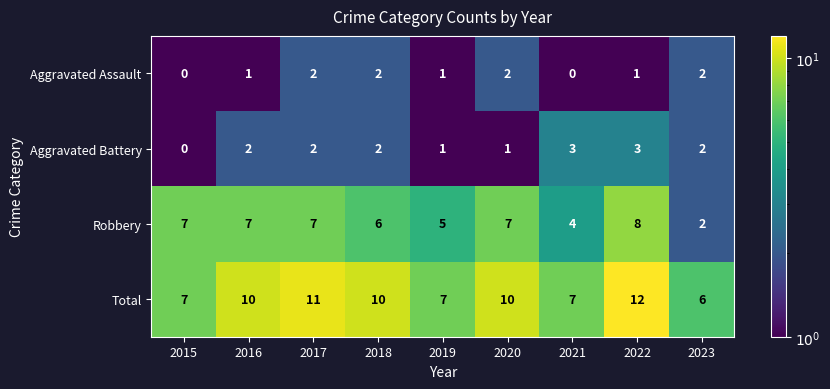

Is the value of Aggravated Assault at 2019 greater than the value of Total at 2023?

No